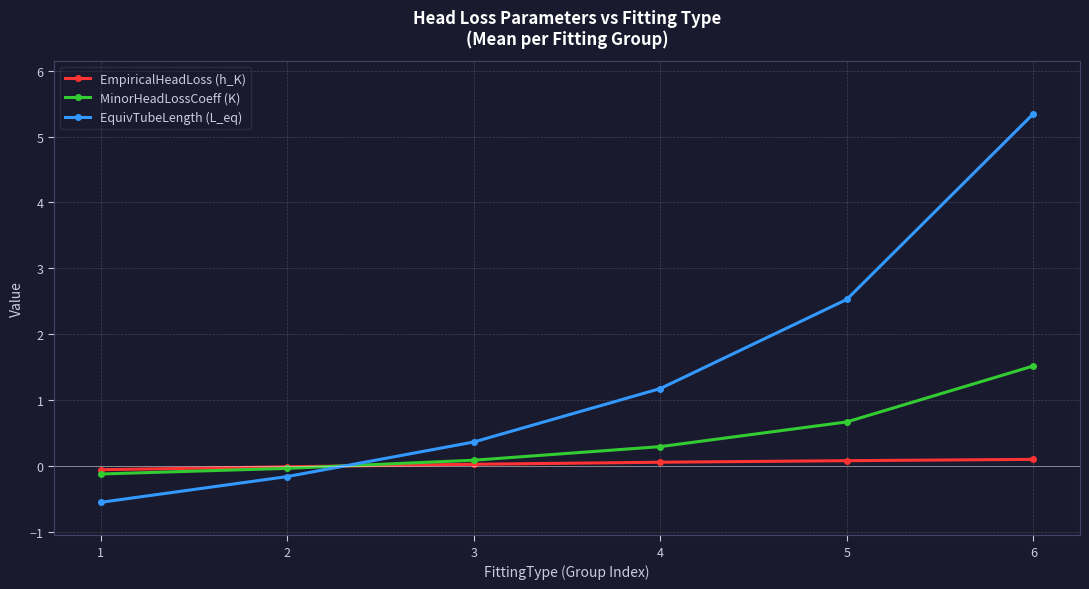

True or false: EquivTubeLength (L_eq) has more than 0 points higher than both neighbors.

False